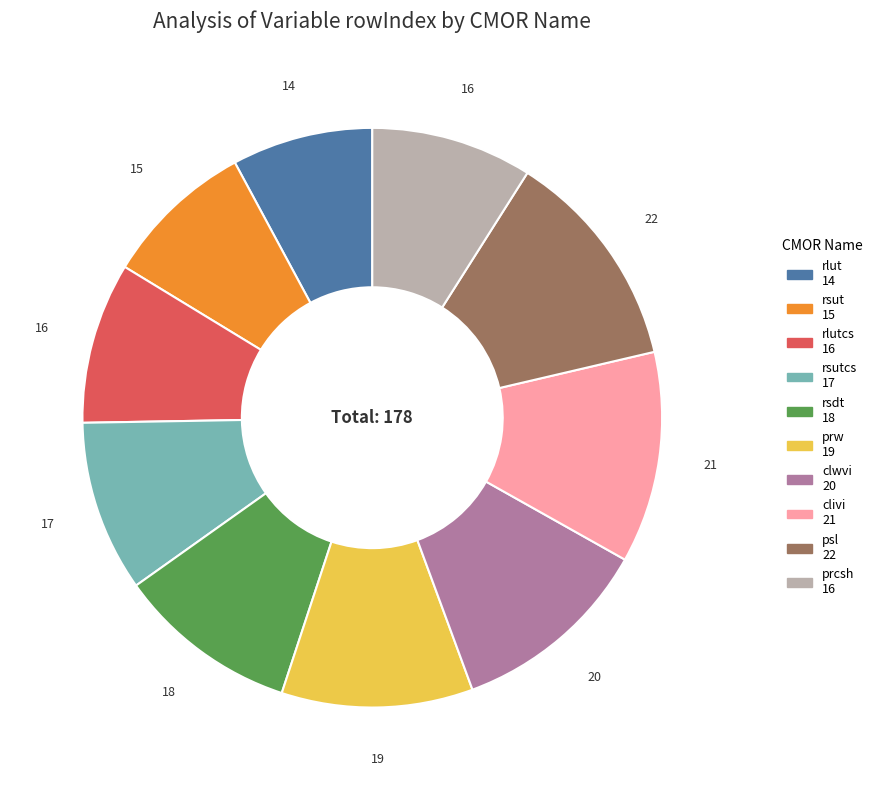

Is there a majority slice in this chart?

No